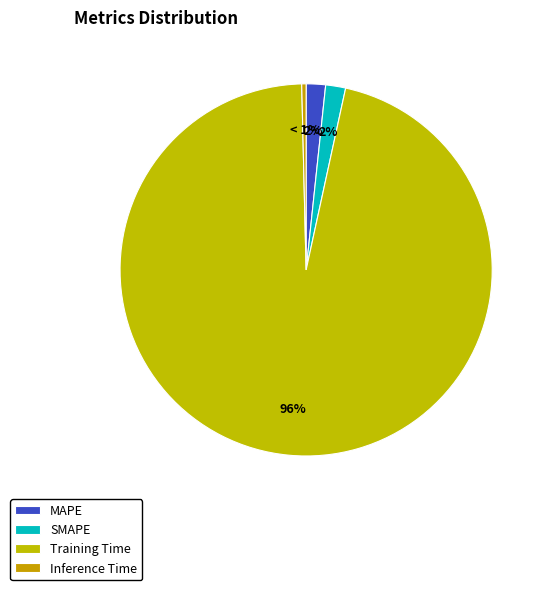

Which slice is the smallest?

Inference Time